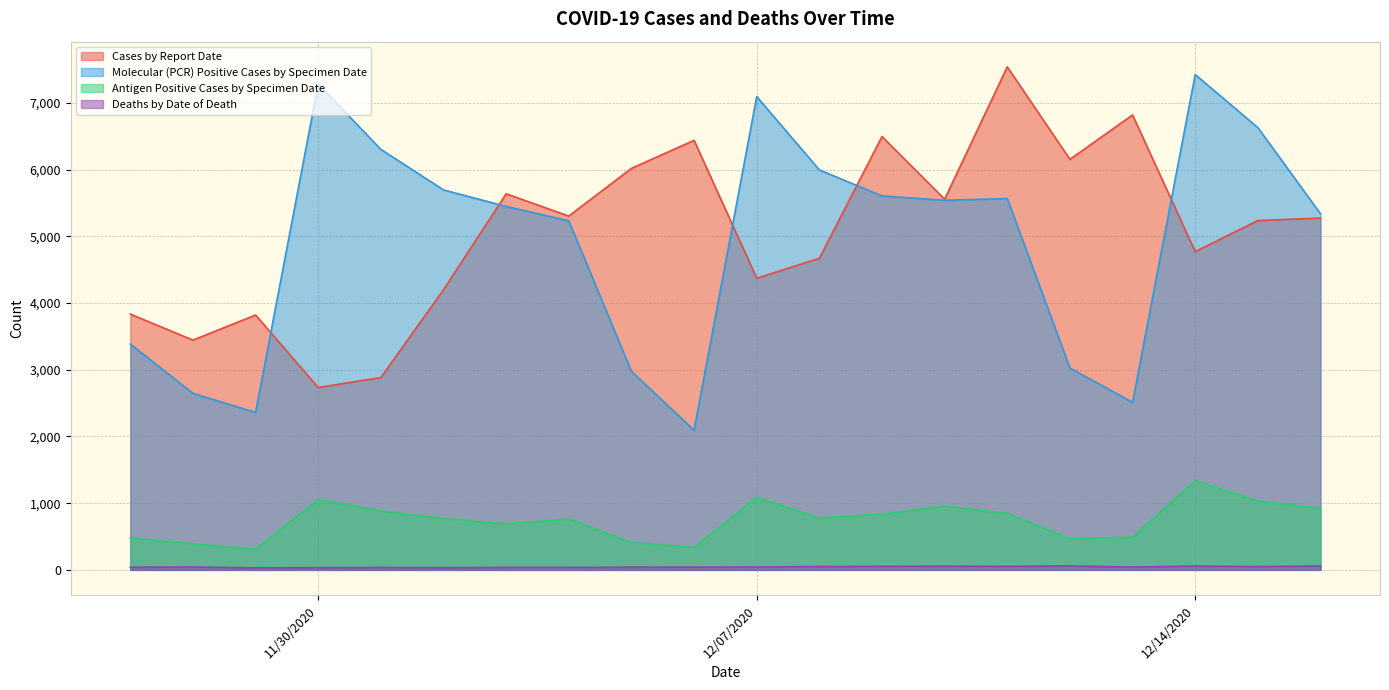

Is it true that Deaths by Date of Death equals 8 at 12/2/2020?

False